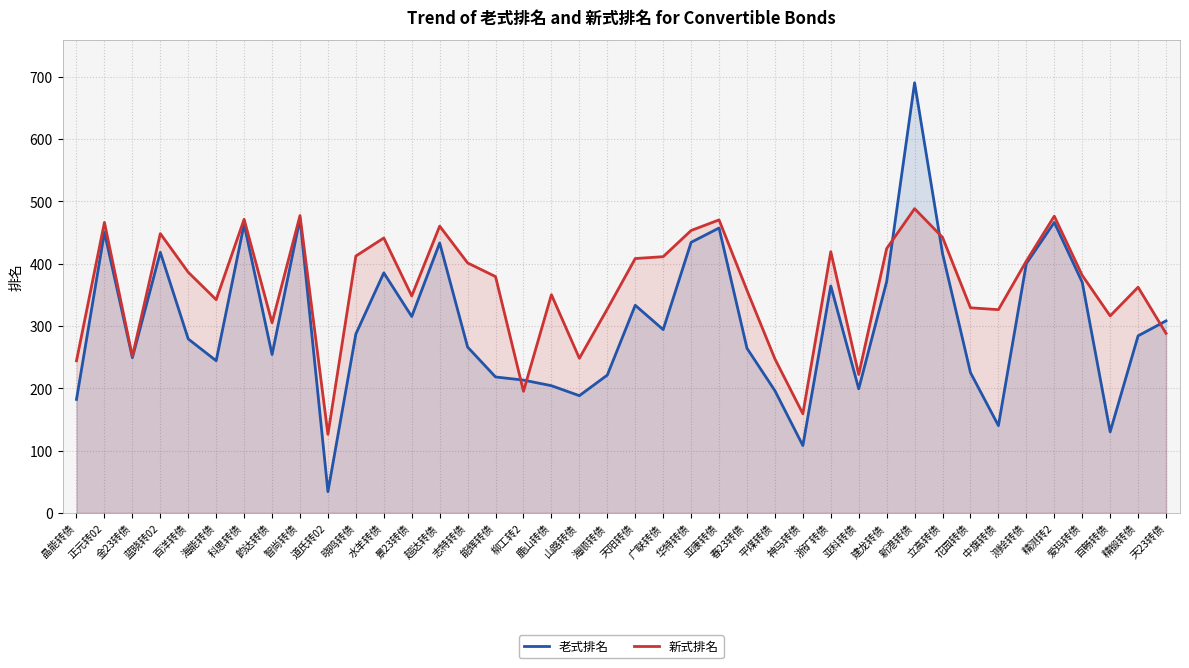

What is the smallest value displayed?

34